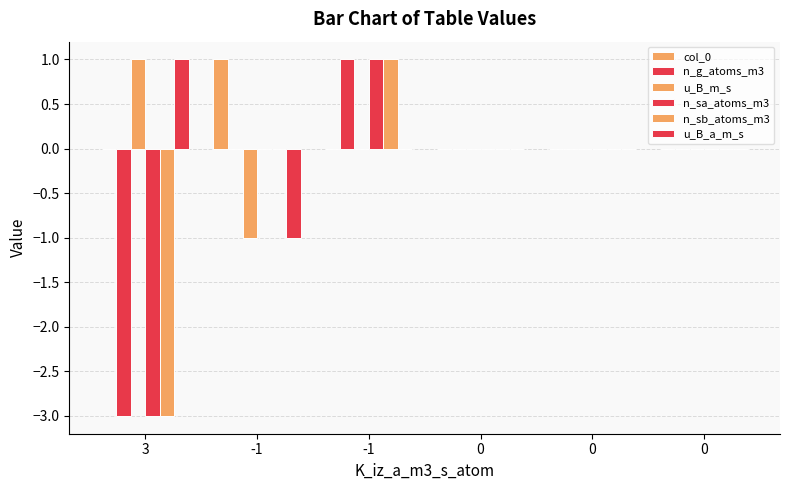

True or false: col_0 has a value of 0 at 0.

True